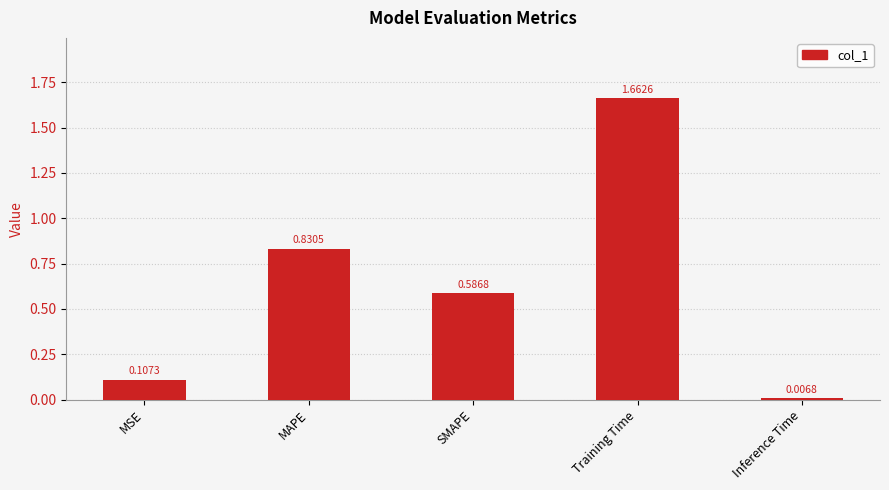

What is the label of the 2nd bar from the right?

Training Time